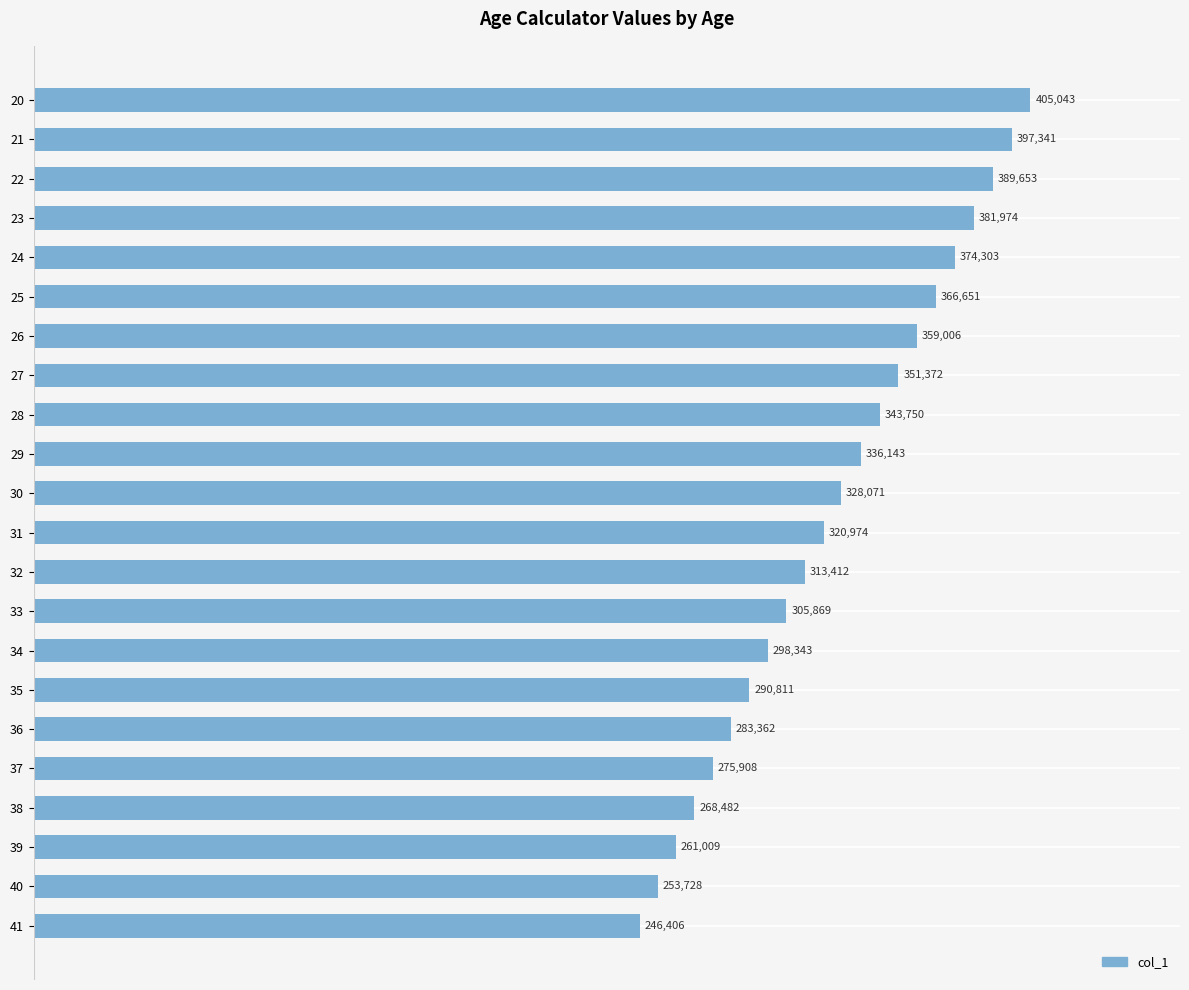

What is the value of the 21st bar from the top?

253728